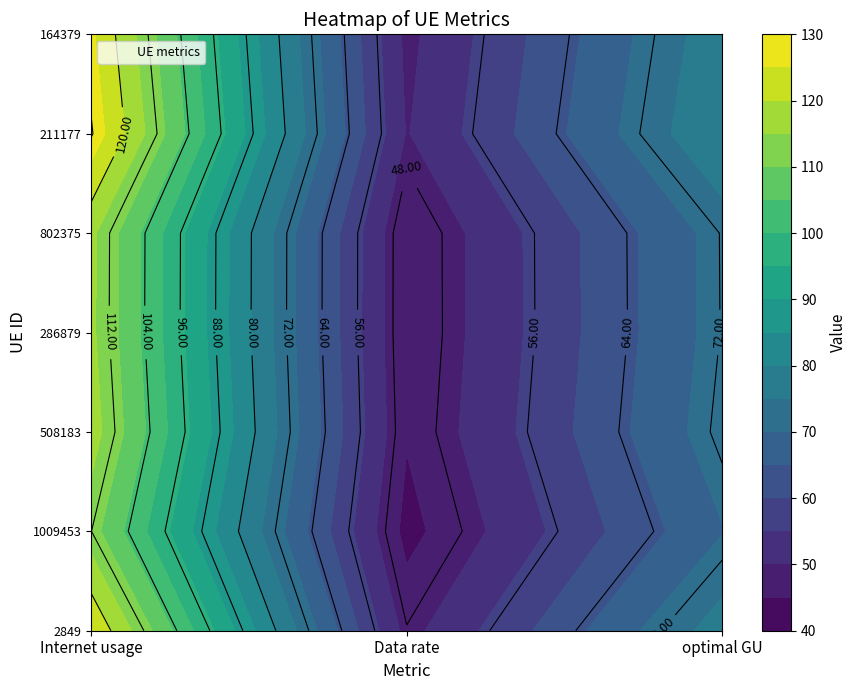

List the series in order of their peak value, highest first.

211177, 164379, 2849, 508183, 802375, 286879, 1009453